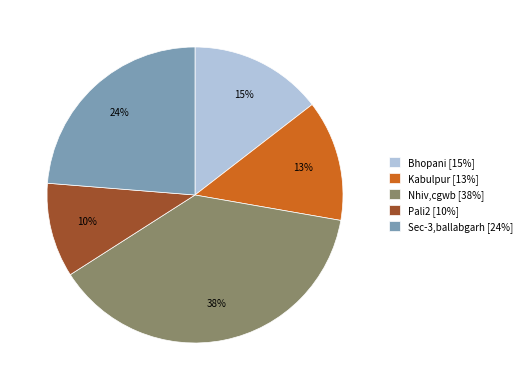

Do Kabulpur [13%] and Pali2 [10%] together represent more than half of the pie?

No